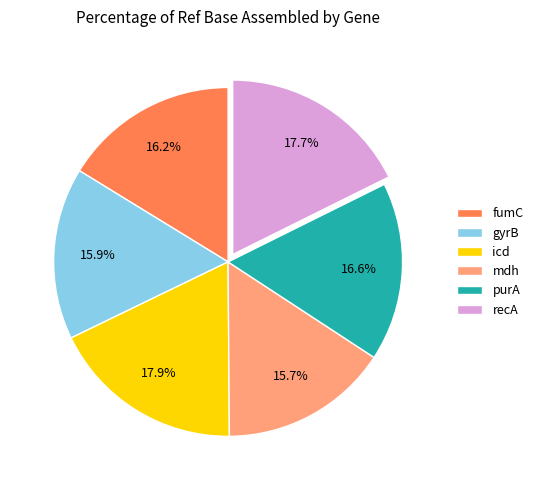

What is the ratio of the value at mdh to the value at fumC?

1.0